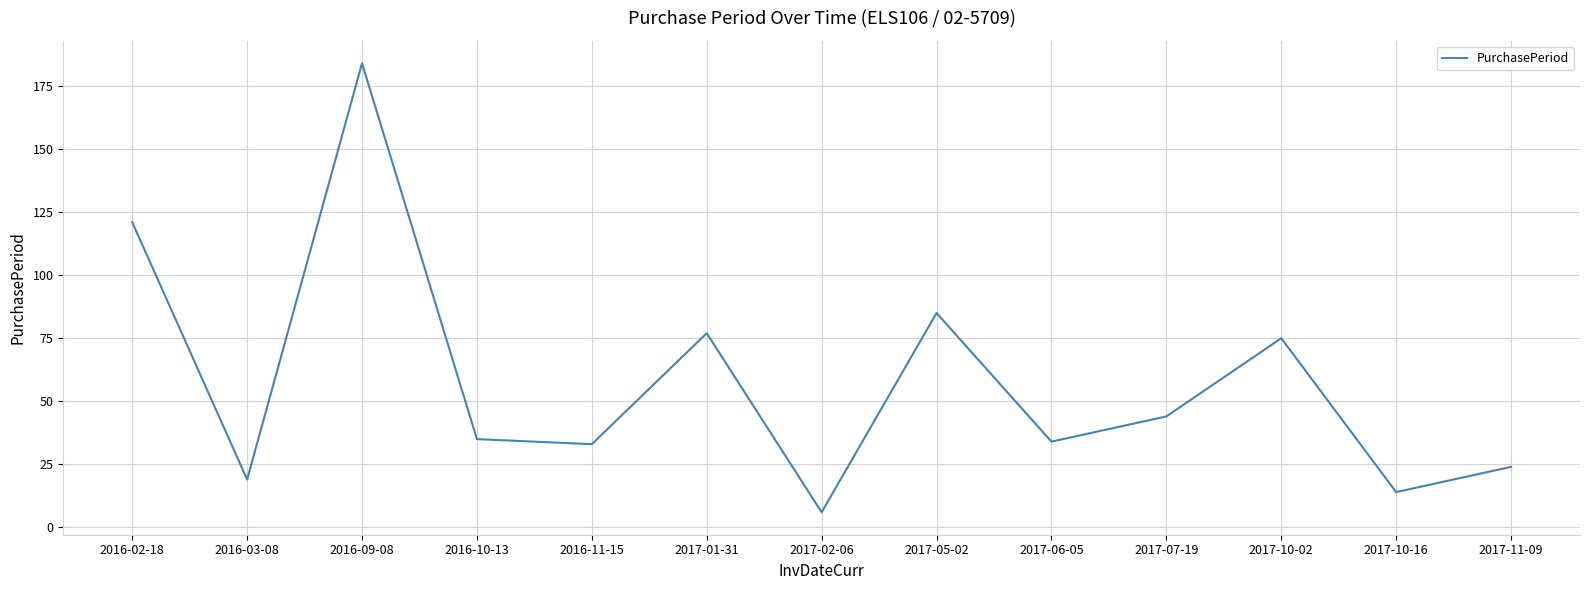

Reading left to right, transcribe all the data shown in this chart.

121	19	184	35	33	77	6	85	34	44	75	14	24